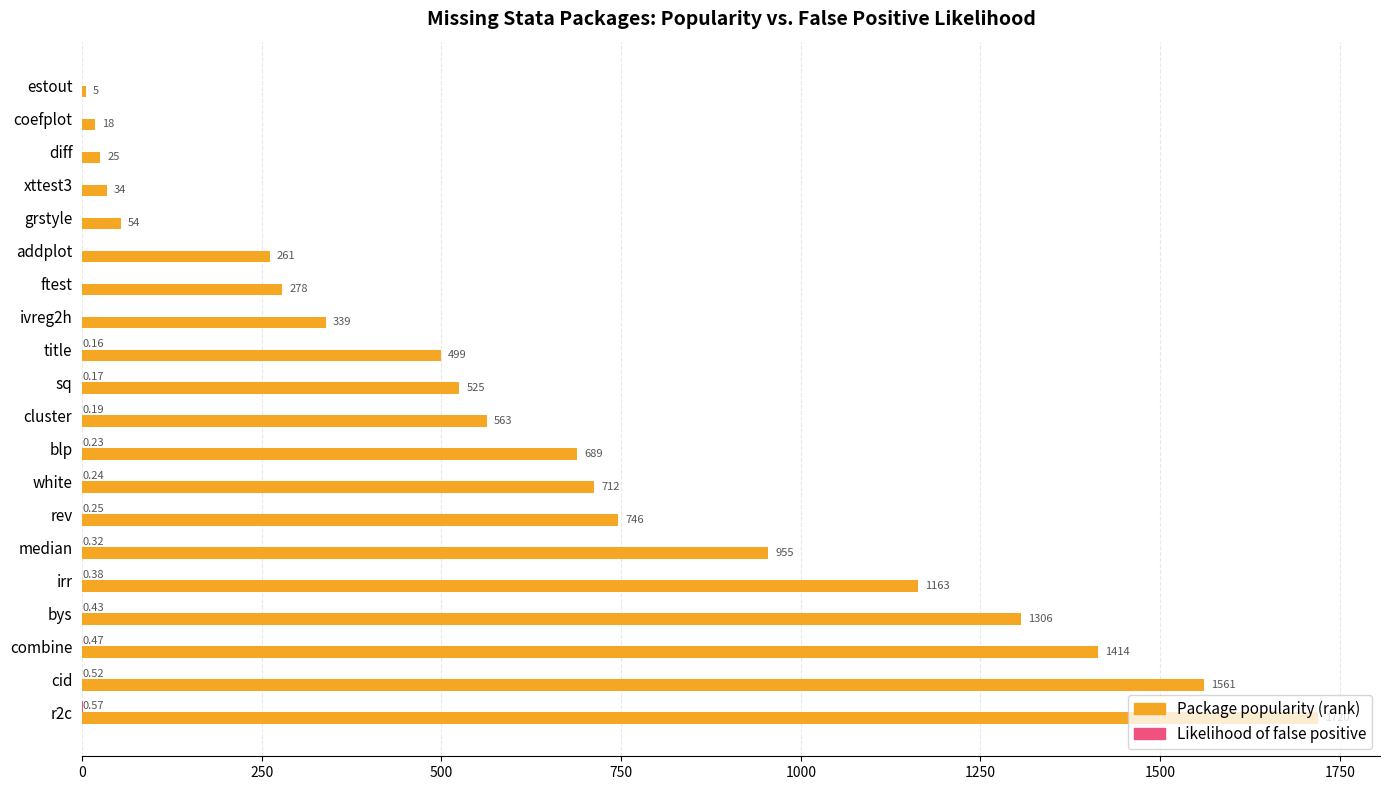

Where is Package popularity (rank) nearest to the value 862?

median